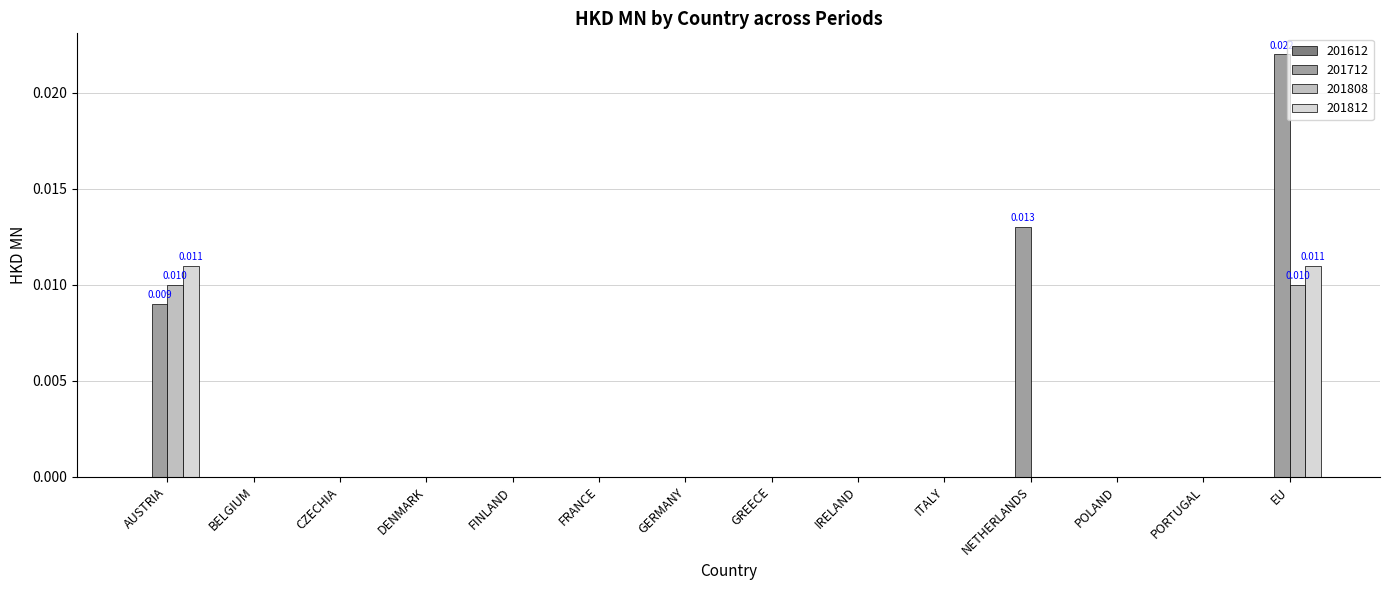

Are the bars grouped side by side (vs. stacked)?

Yes